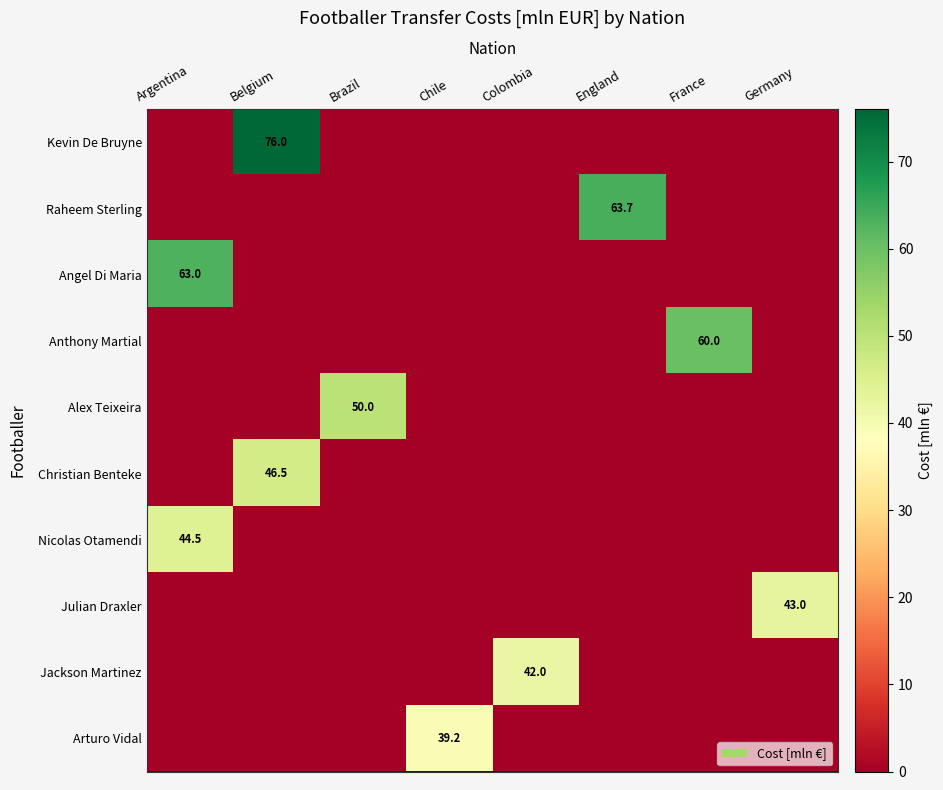

Which series has the largest total across all categories?

row_0